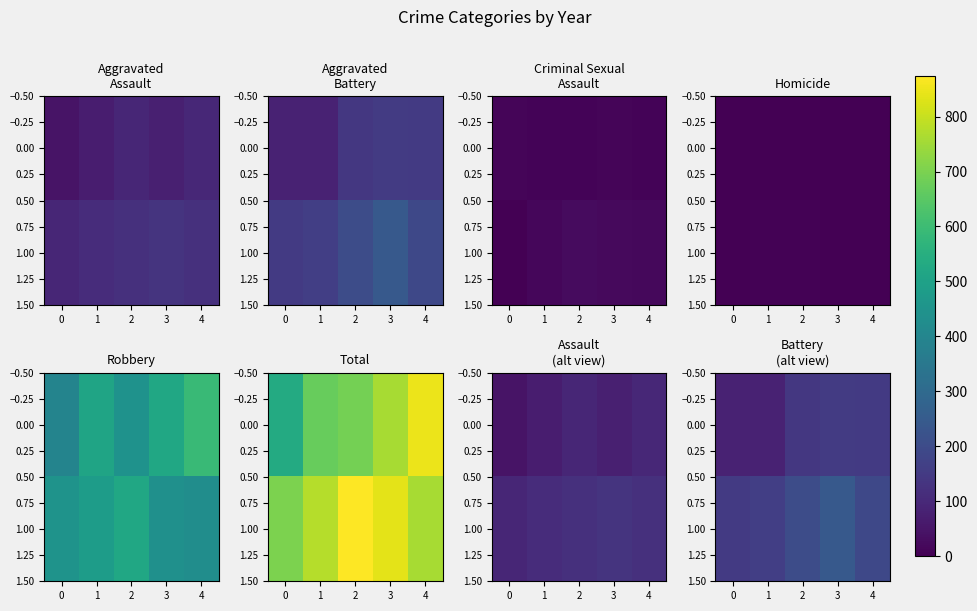

At which label does 1.00 first exceed 188?

2